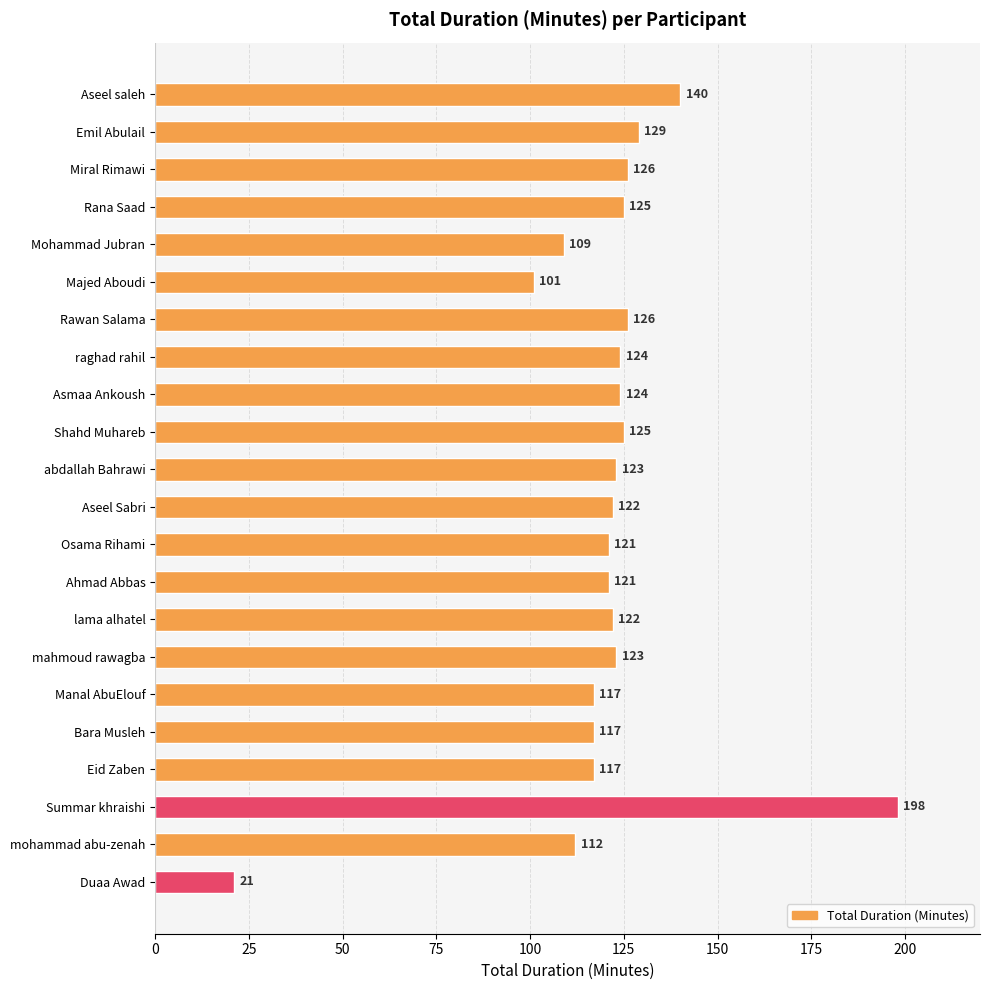

Reading top to bottom, extract all data points from this chart.

Aseel saleh=140	Emil Abulail=129	Miral Rimawi=126	Rana Saad=125	Mohammad Jubran=109	Majed Aboudi=101	Rawan Salama=126	raghad rahil=124	Asmaa Ankoush=124	Shahd Muhareb=125	abdallah Bahrawi=123	Aseel Sabri=122	Osama Rihami=121	Ahmad Abbas=121	lama alhatel=122	mahmoud rawagba=123	Manal AbuElouf=117	Bara Musleh=117	Eid Zaben=117	Summar khraishi=198	mohammad abu-zenah=112	Duaa Awad=21